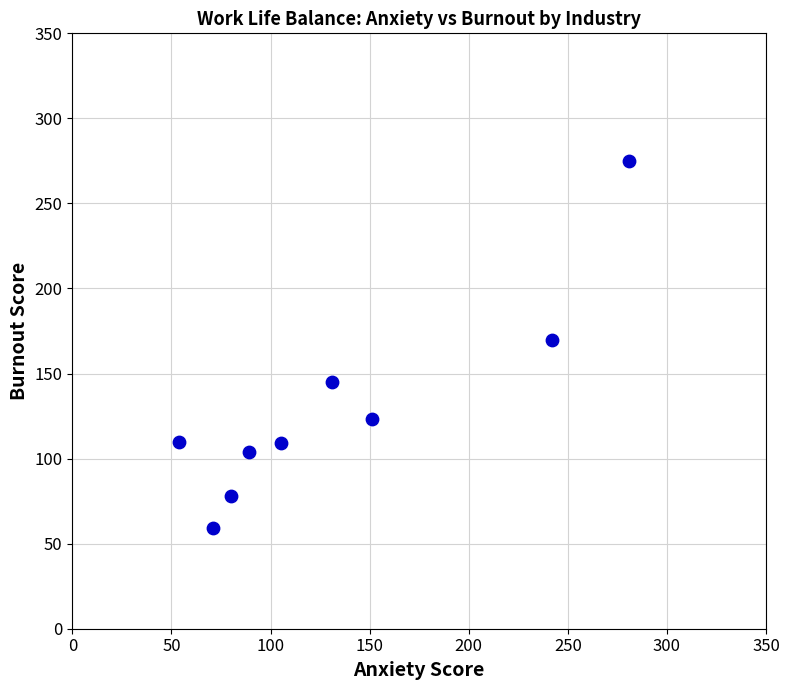

What is the range of X values (max minus min)?

227